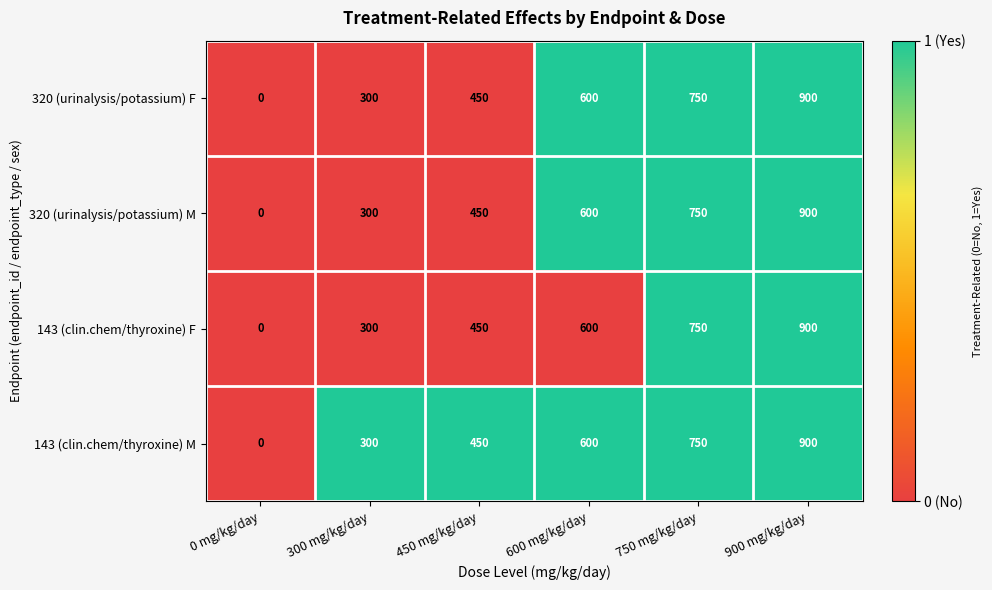

How many values in the 143 (clin.chem/thyroxine) M series are below 600?

3